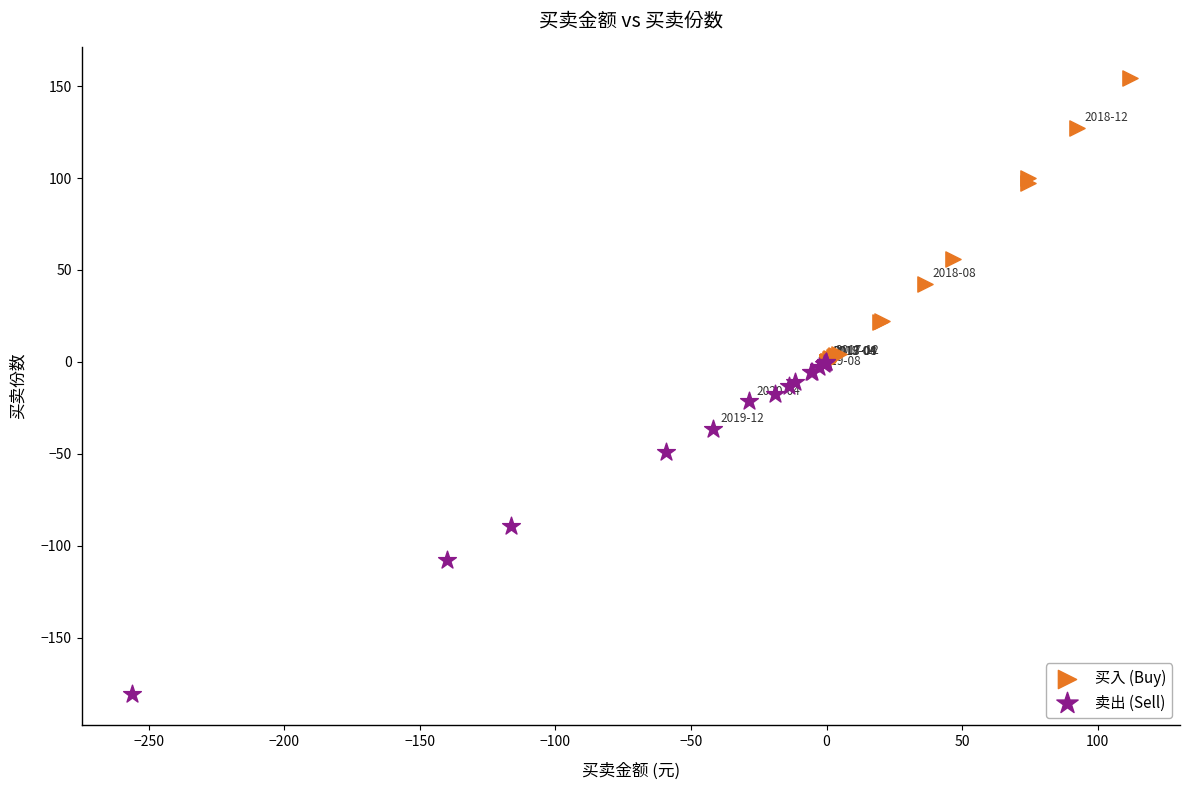

Which series has the largest Y range (max minus min)?

卖出 (Sell)